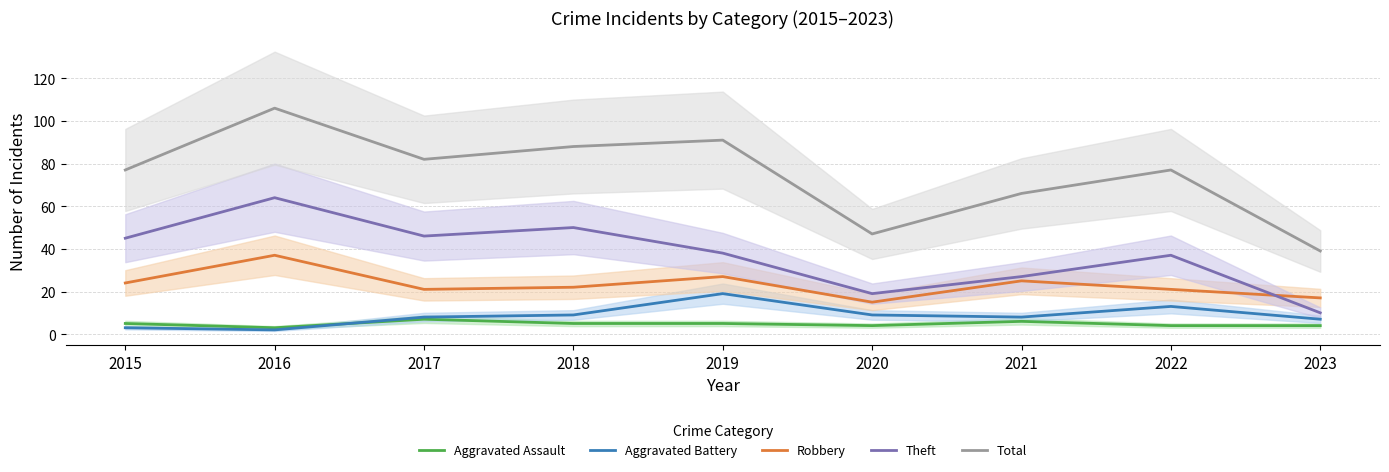

Which label corresponds to the largest value in the chart?

2016